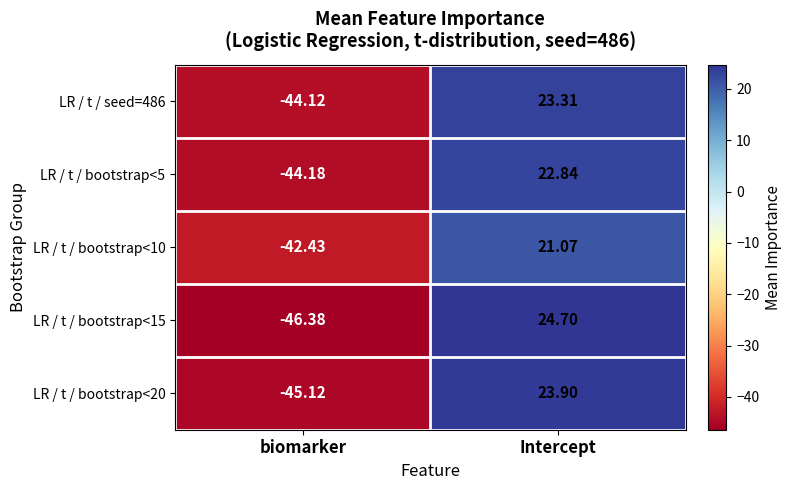

How many data points in LR / t / bootstrap<5 are above 22?

1